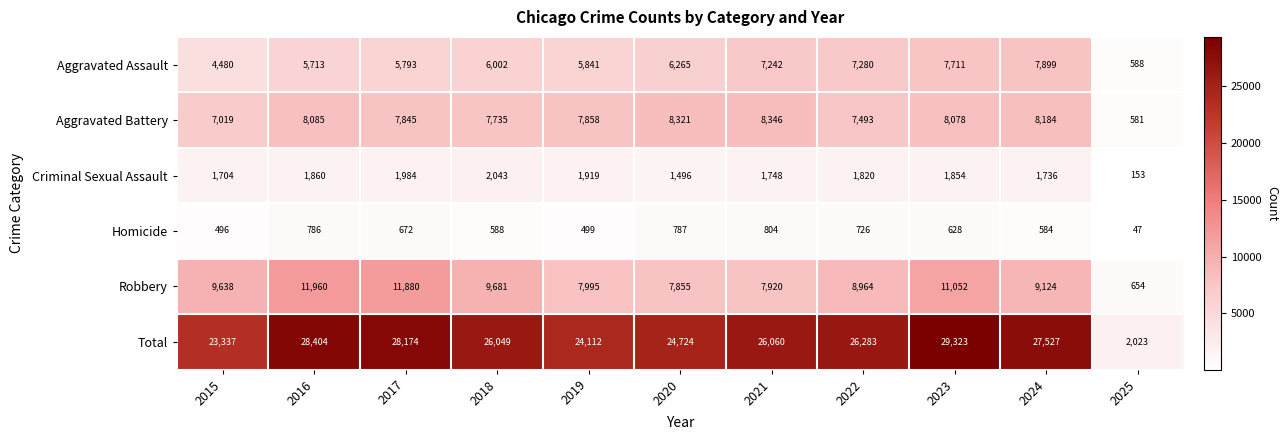

At which label does Aggravated Battery first exceed 7858?

2016